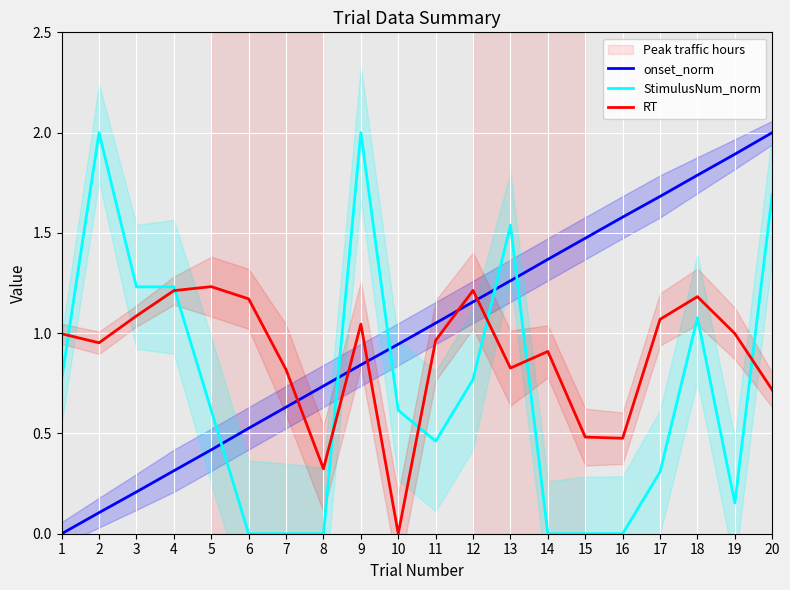

What is the sum of all onset_norm values?

20.0